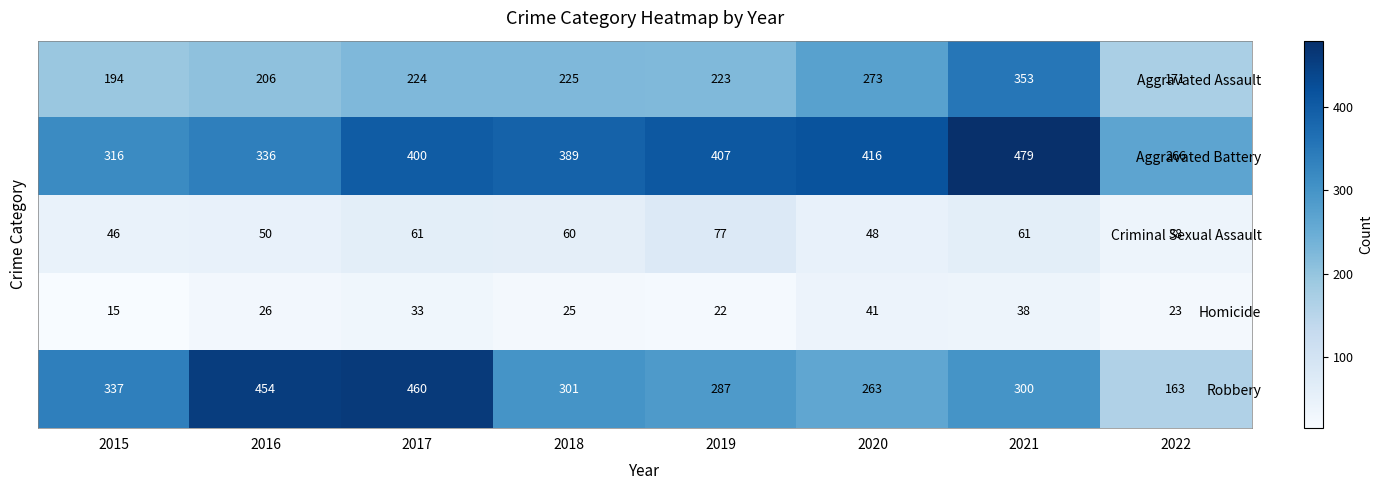

What is the average value of the Aggravated Battery series?

376